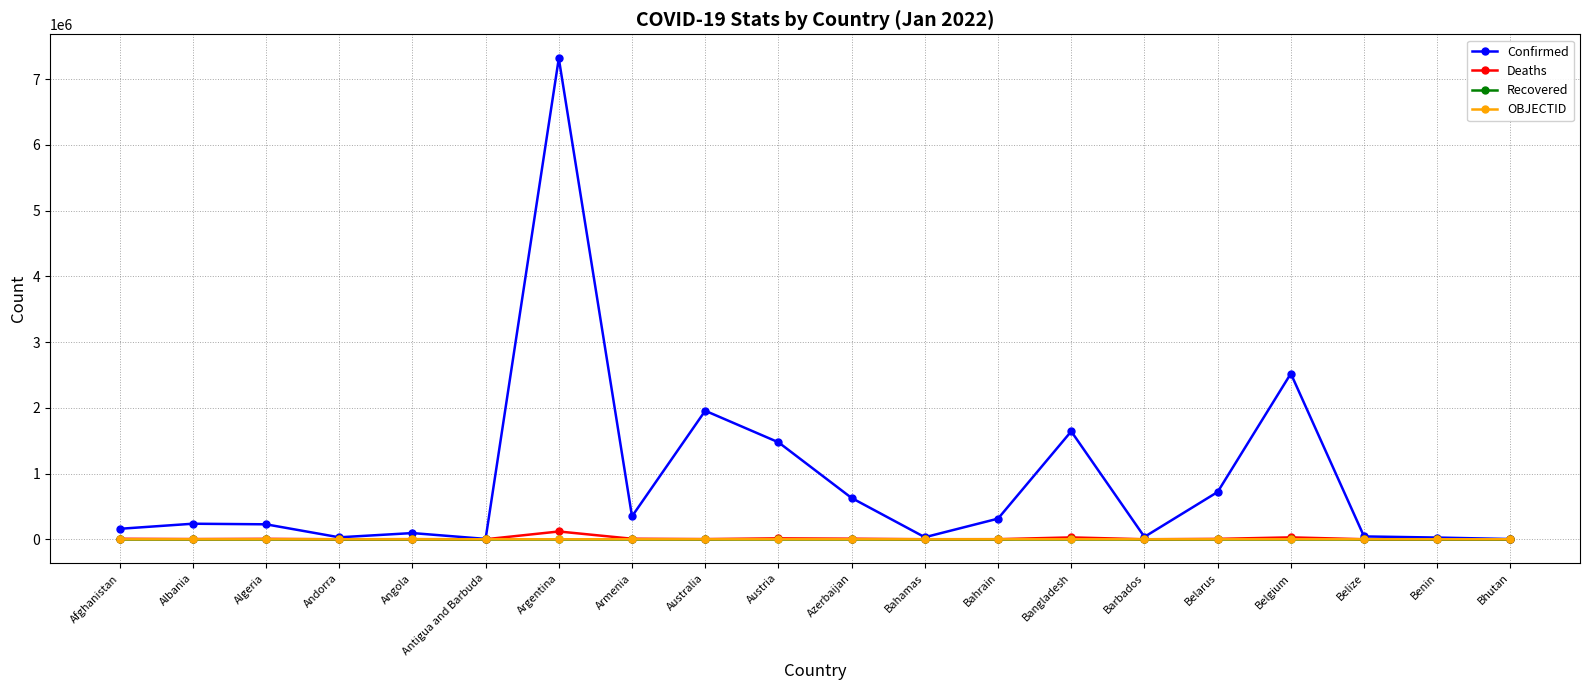

What is the difference between the maximum and minimum values in the OBJECTID series?

37